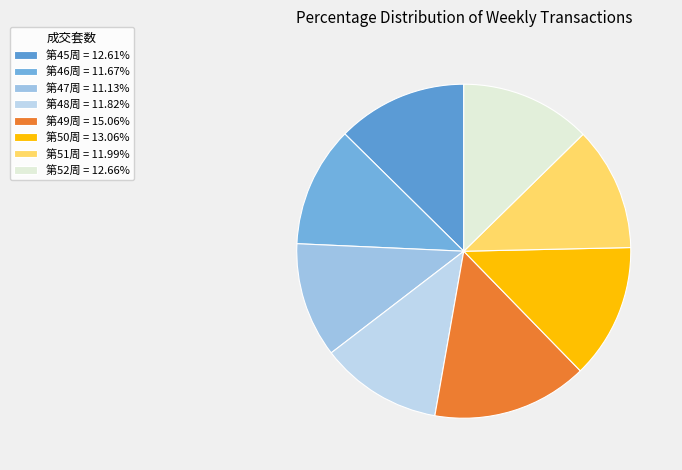

Count the number of slices in the pie.

8